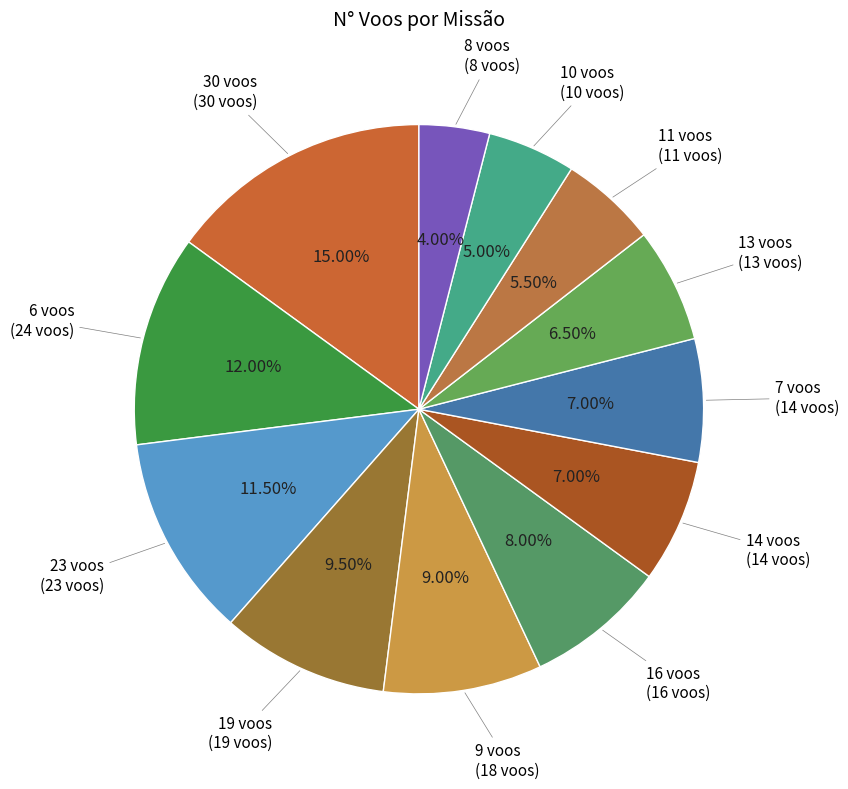

How many slices are in this pie chart?

12